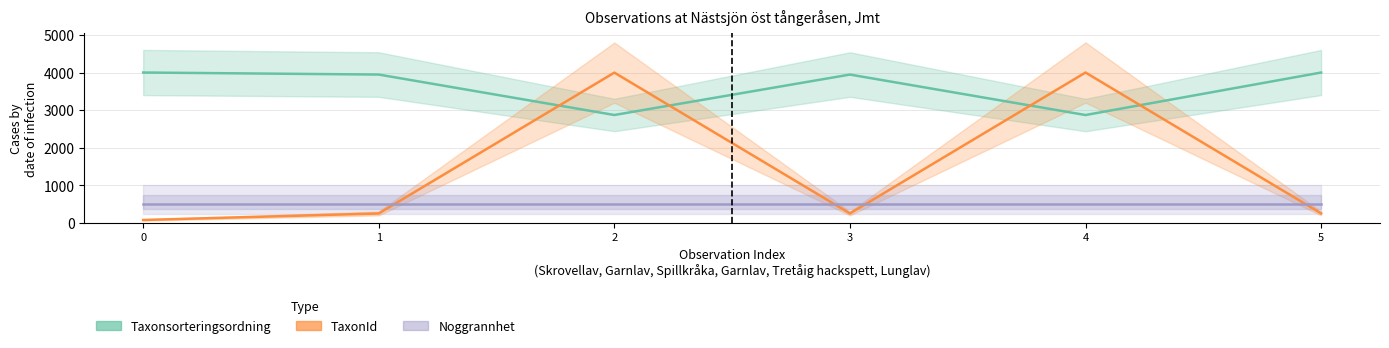

In TaxonId, how many points are lower than both neighbors (excluding endpoints)?

1